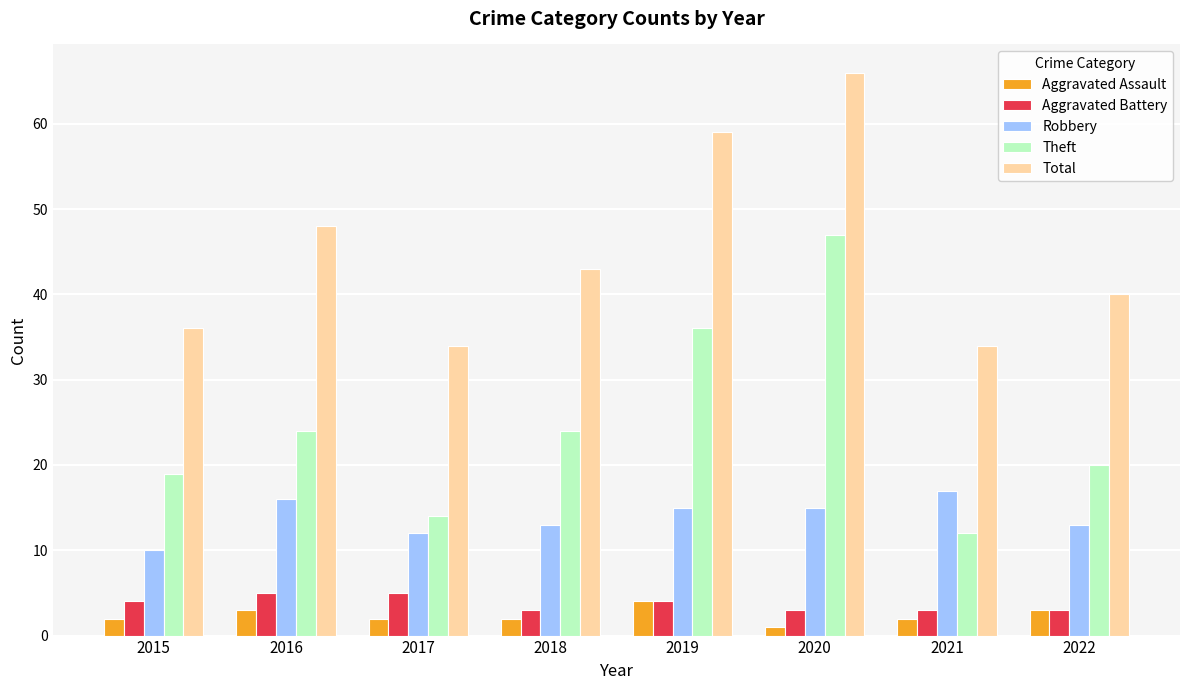

What is the minimum value for Theft?

12